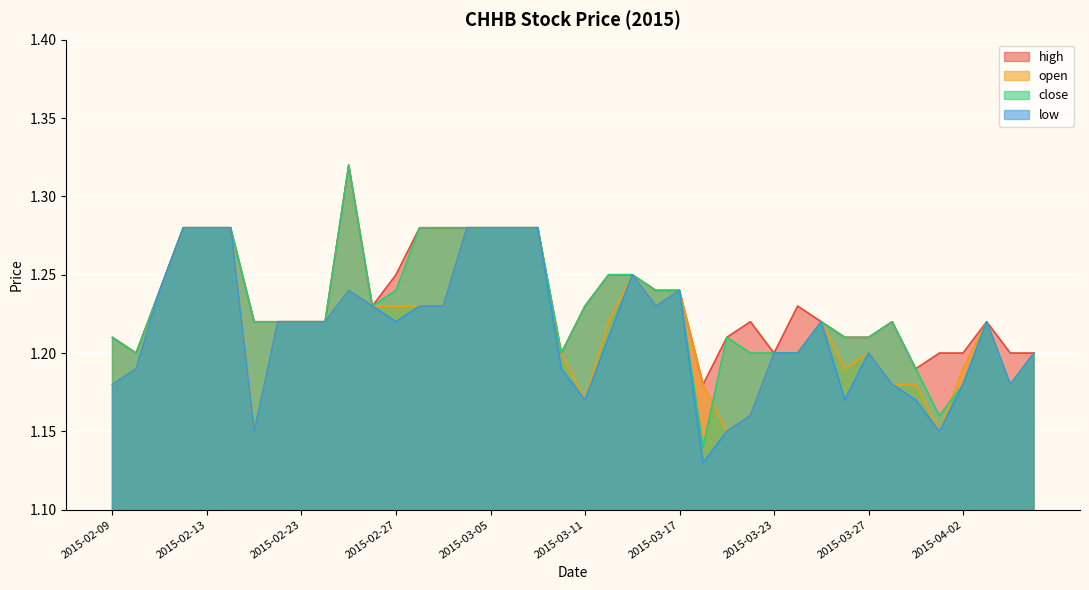

At which category does high reach its first local valley?

2015-02-10